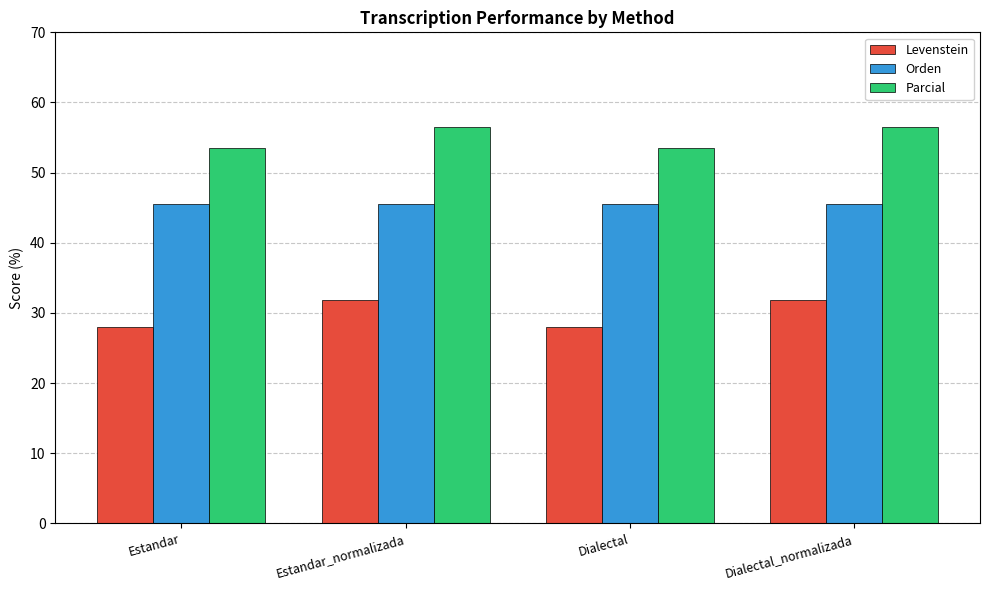

Which series has the largest total across all categories?

Parcial